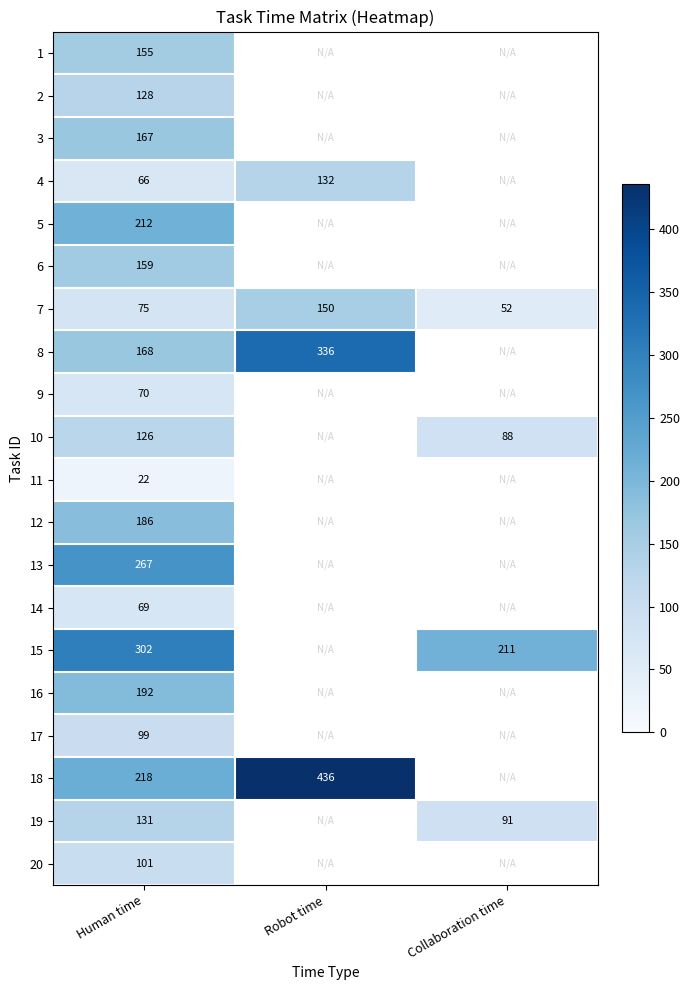

At Human time, list the series in order from largest to smallest.

15, 13, 18, 5, 16, 12, 8, 3, 6, 1, 19, 2, 10, 20, 17, 7, 9, 14, 4, 11